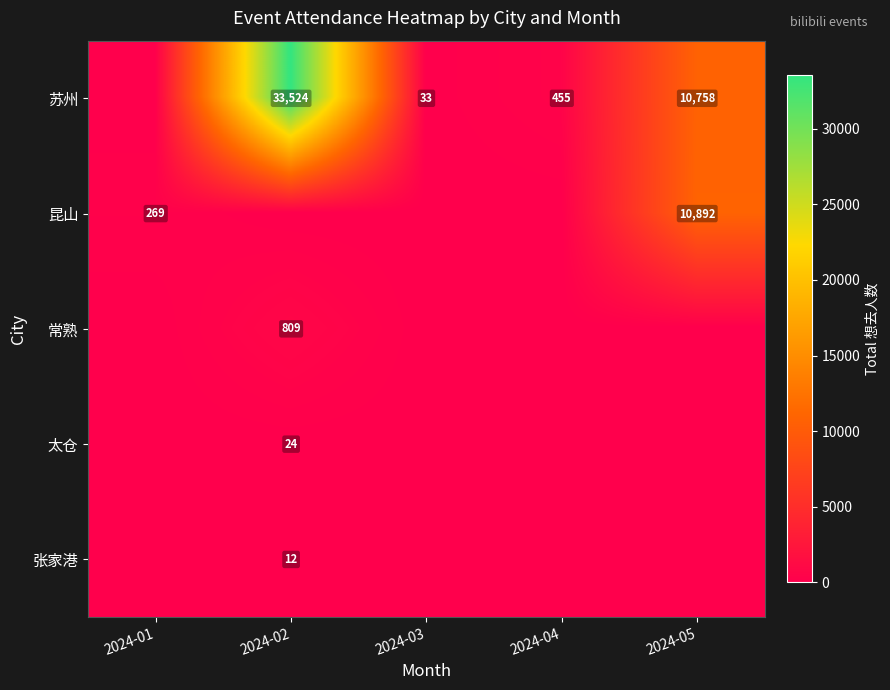

What is the difference between the 苏州 values at 2024-03 and 2024-02?

33491